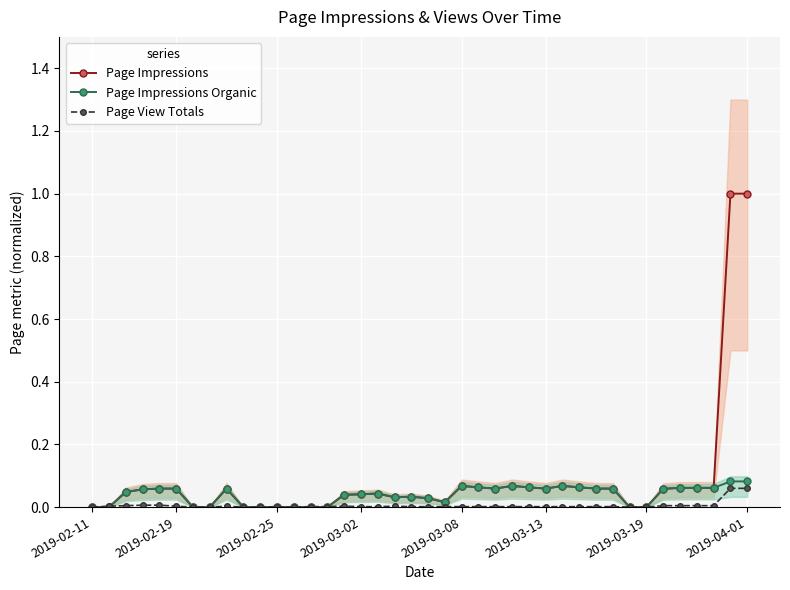

The Page Impressions series shows -0.6 at 14. True or false?

False